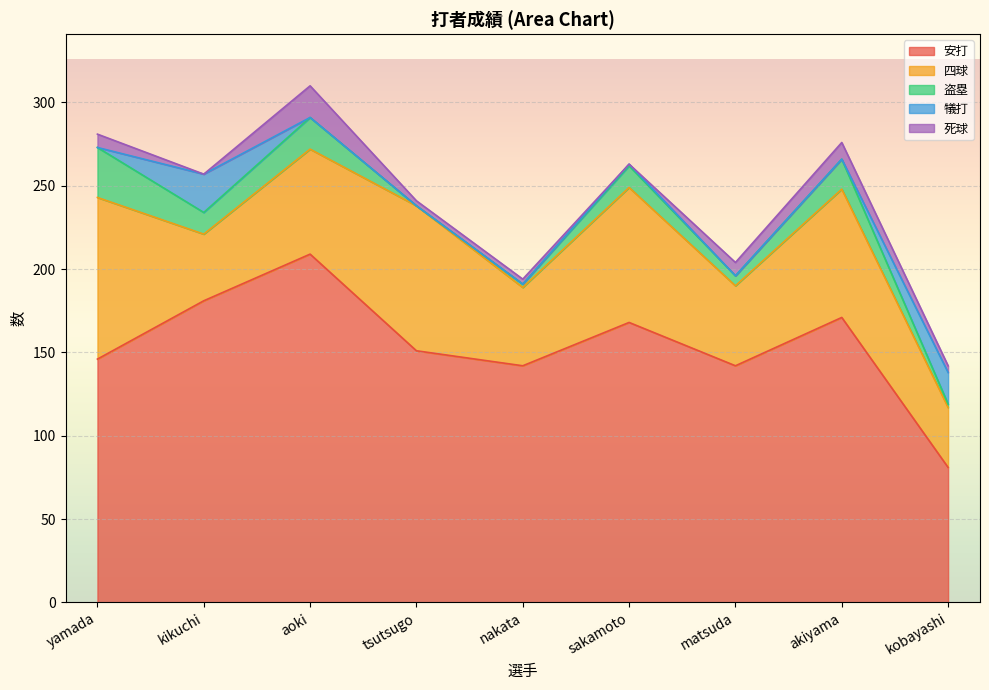

Which series changed the most between aoki and matsuda?

安打